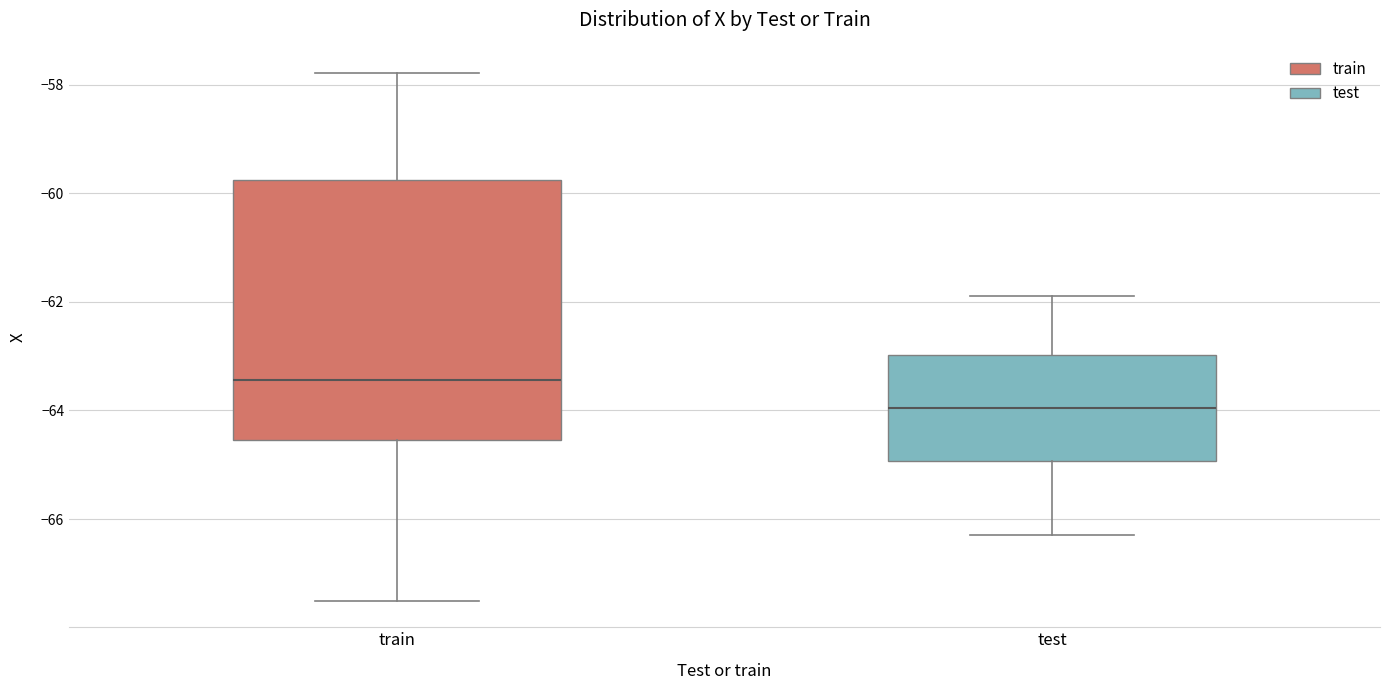

Reading left to right, read every box against the y-axis: the position of its median line, the range the box covers, and the ends of its whiskers. The values are not printed on the chart, so give them approximately, as read against the axis.

train: median -63.4, box -64.6 to -59.8, whiskers -67.6 to -57.8
test: median -64.0, box -65.0 to -63.0, whiskers -66.2 to -61.8